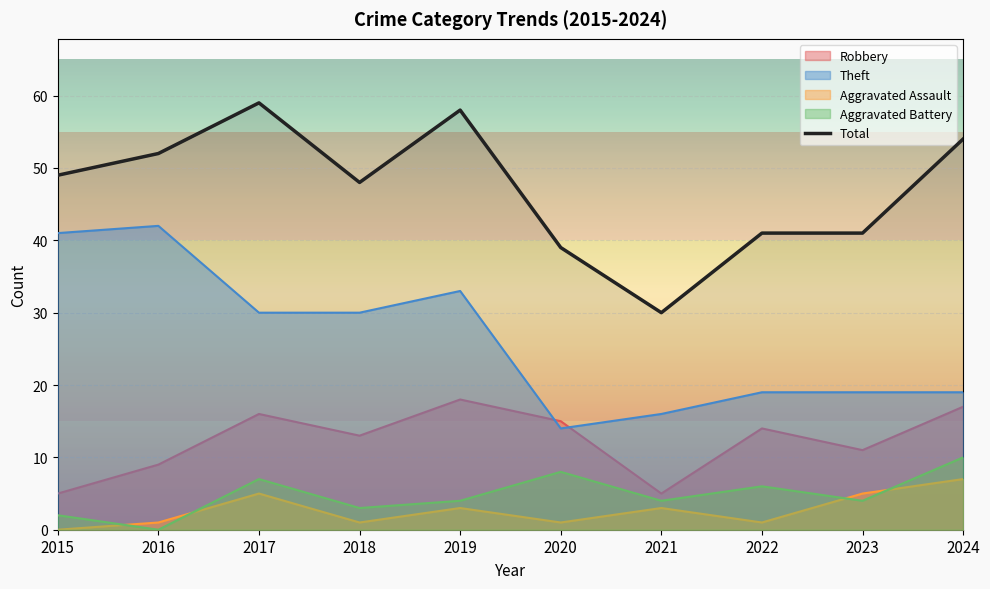

How many interior local peaks (higher than both neighbors) does the data have?

2